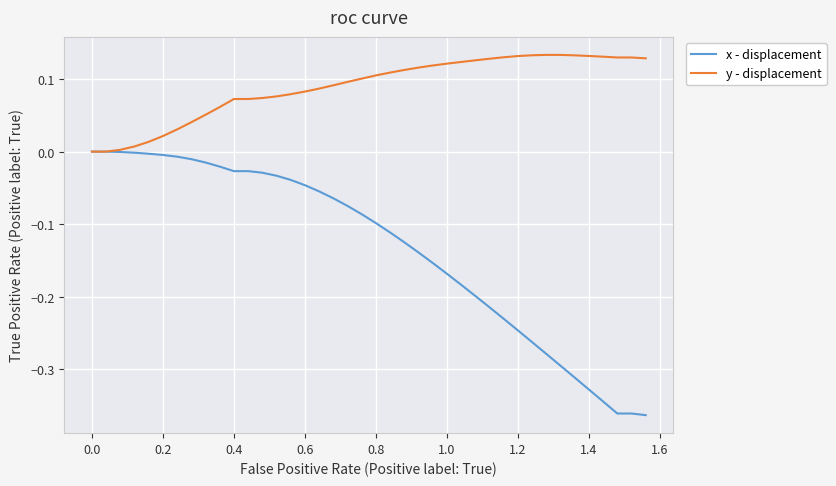

Which series has the largest range (max minus min)?

x - displacement